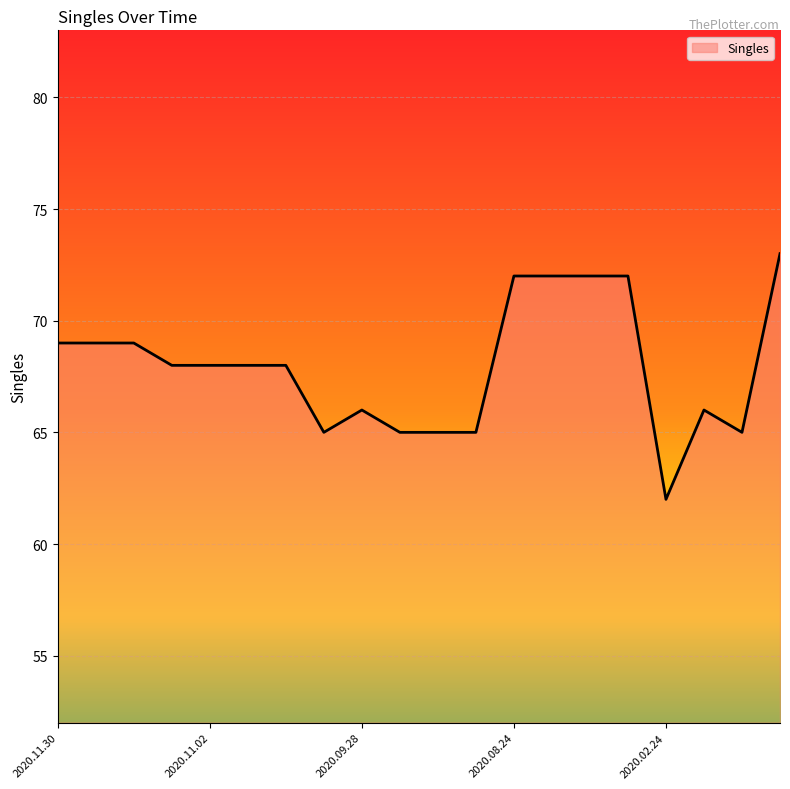

What is the greatest value displayed?

73